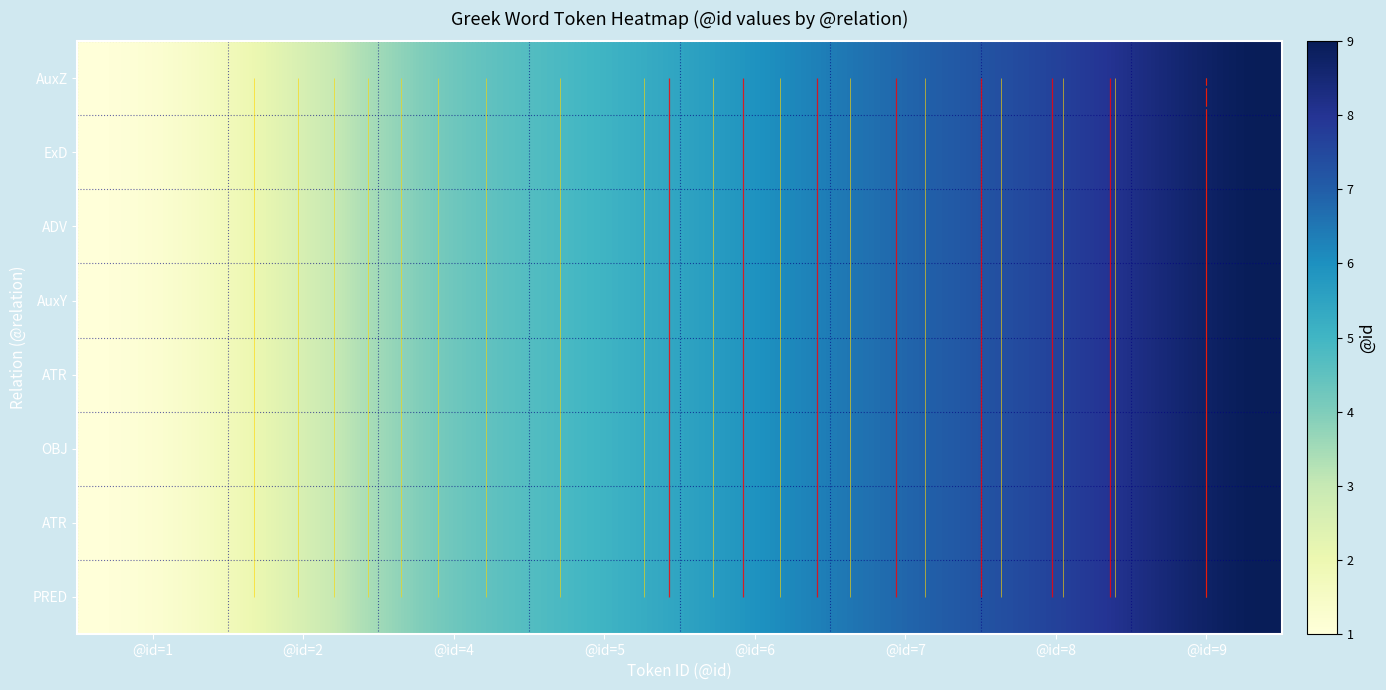

What is the difference between the ExD values at 6 and 2?

4